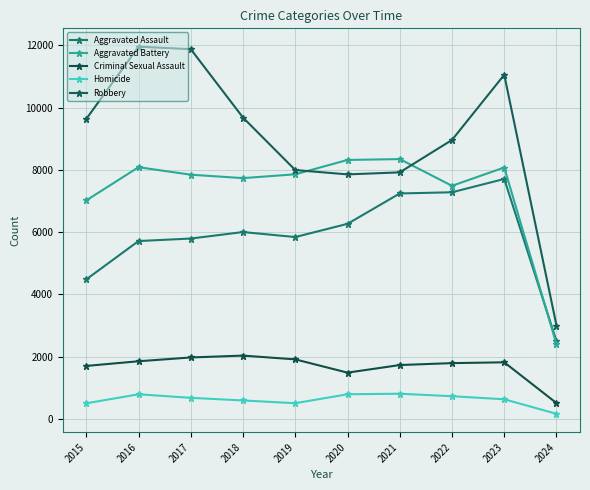

How many categories are shown in the chart?

10